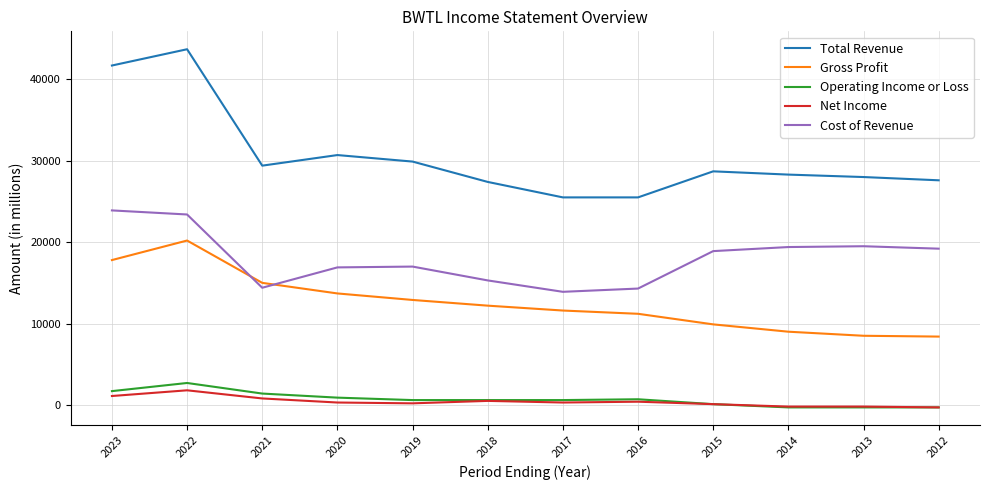

Is it true that Operating Income or Loss equals 900 at 2020?

True